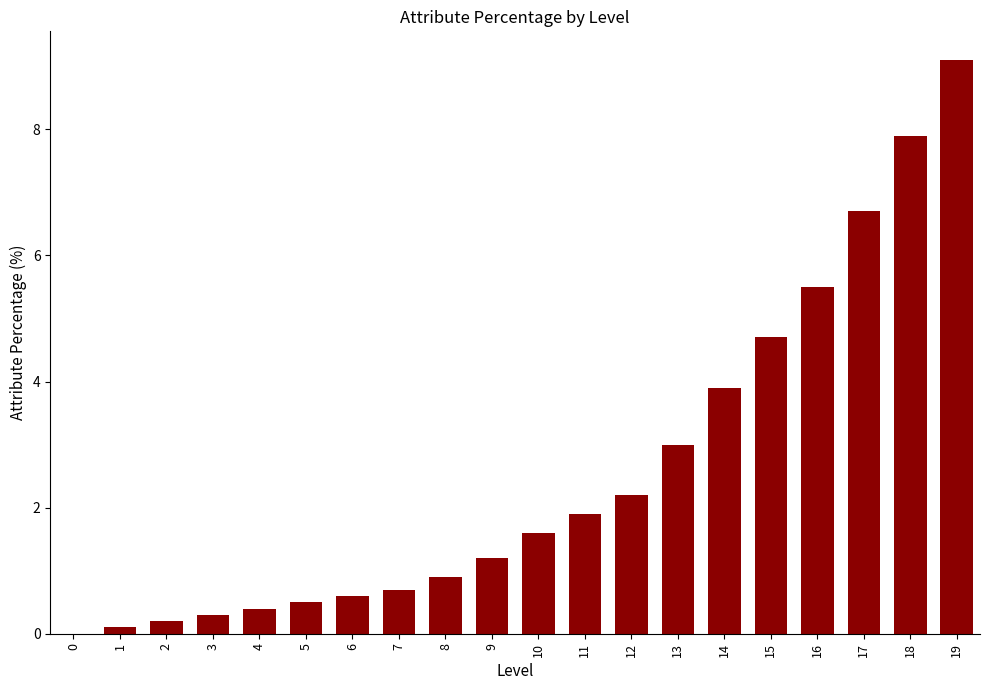

Reading left to right, transcribe all the data shown in this chart.

0.0	0.1	0.2	0.3	0.4	0.5	0.6	0.7	0.9	1.2	1.6	1.9	2.2	3.0	3.9	4.7	5.5	6.7	7.9	9.1